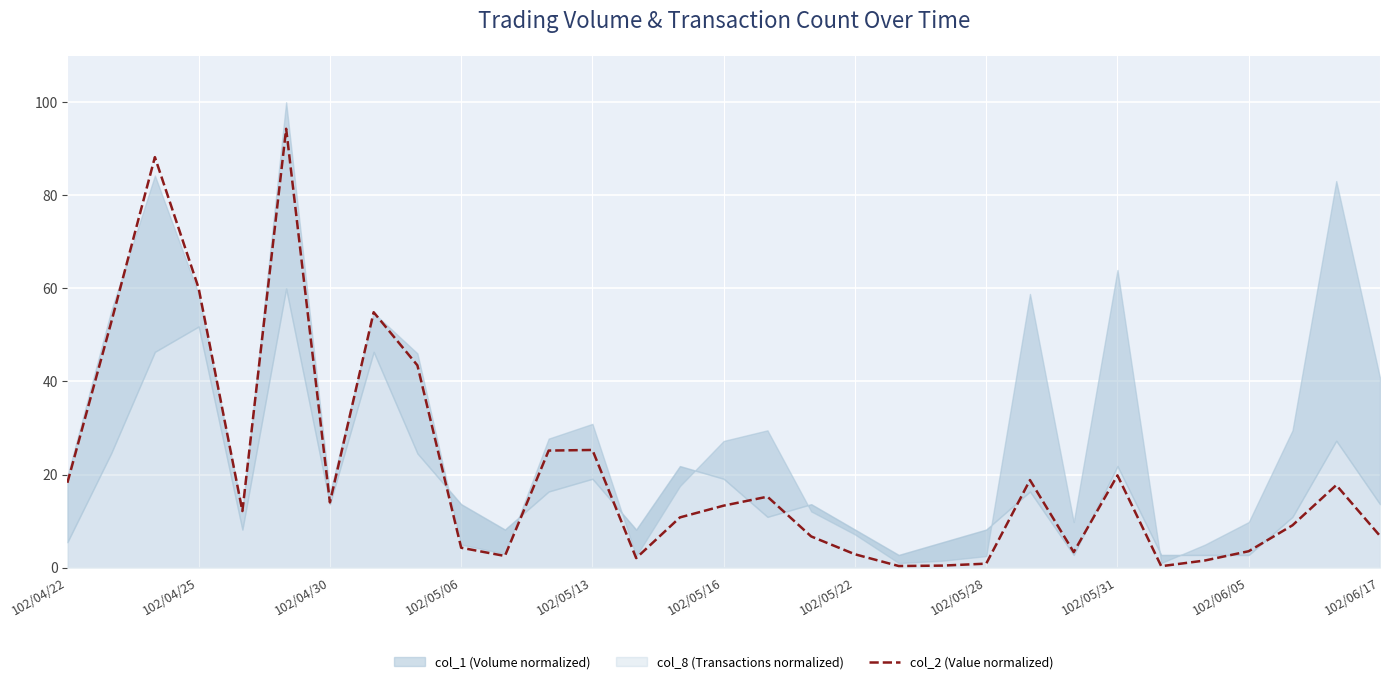

What is the highest value of the col_2 (Value normalized) series?

94.3